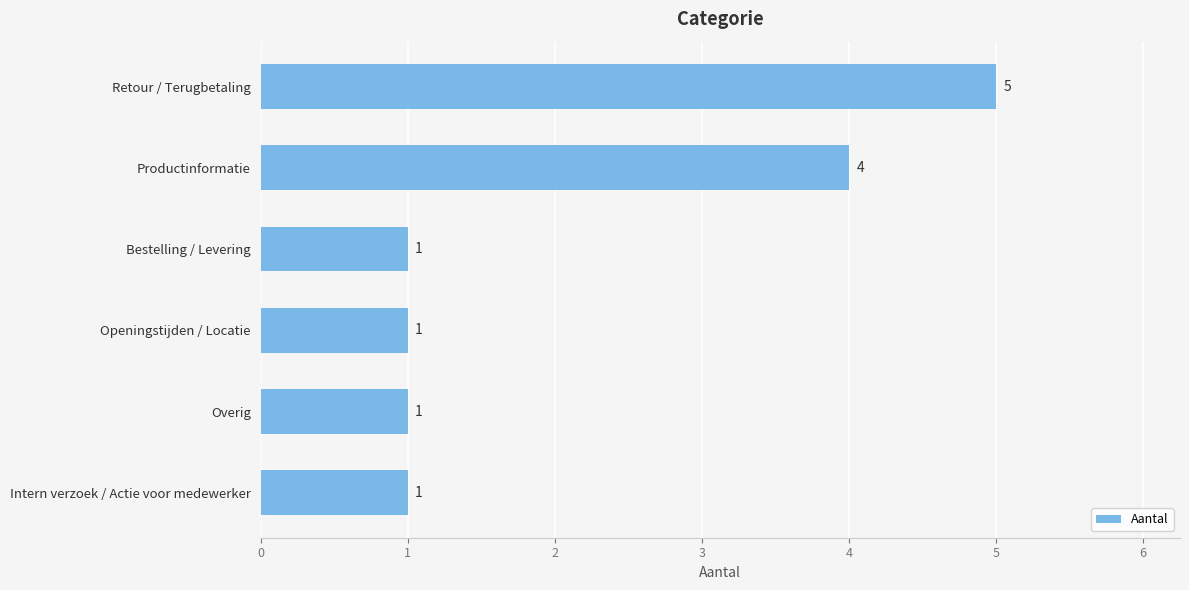

What position from the top is Productinformatie?

2